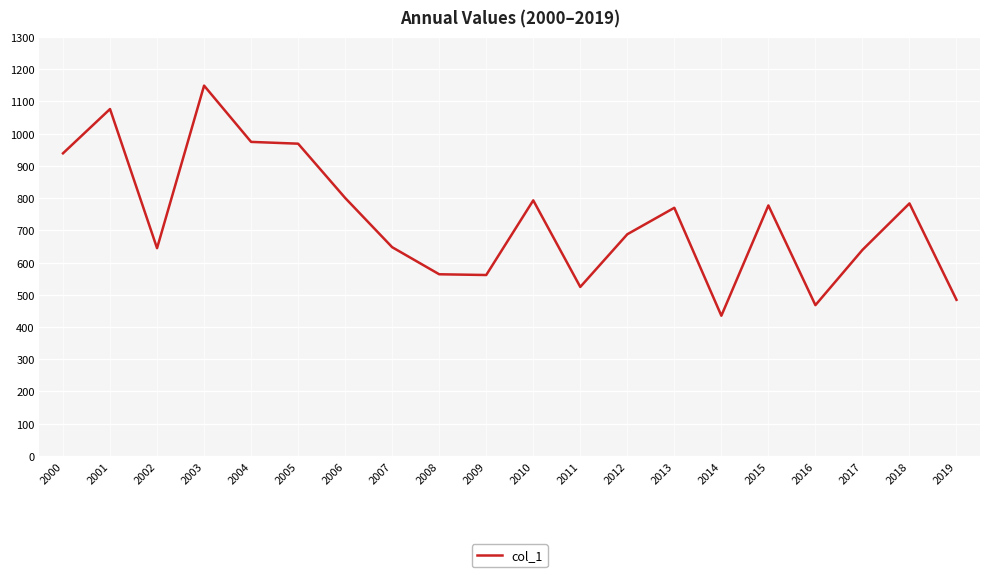

At which category does the chart reach its peak across all series?

2003